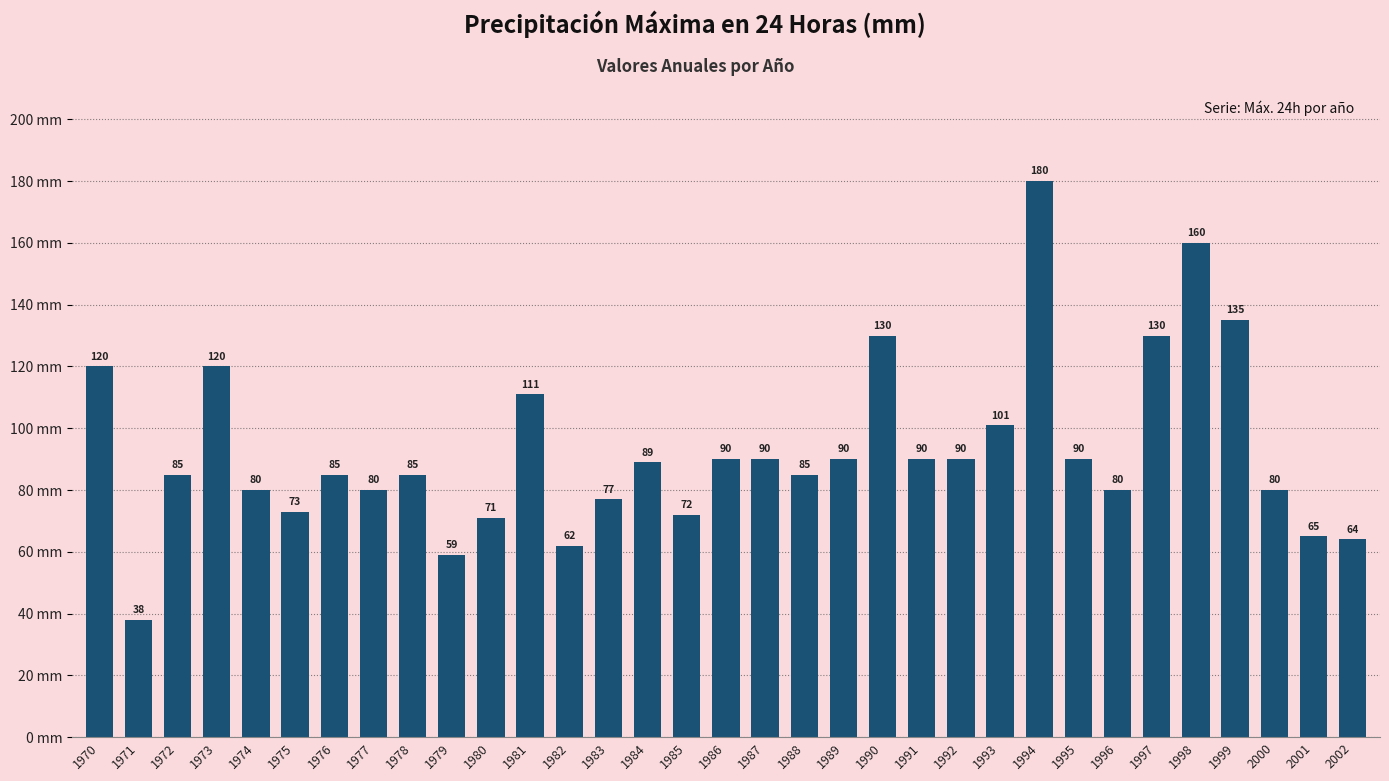

Where does the data first go above 85?

1970